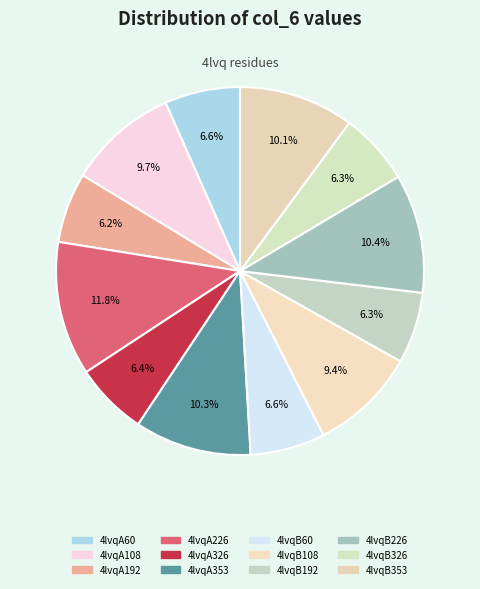

Rank the categories by value from highest to lowest.

4lvqA226, 4lvqB226, 4lvqA353, 4lvqB353, 4lvqA108, 4lvqB108, 4lvqA60, 4lvqB60, 4lvqA326, 4lvqB326, 4lvqB192, 4lvqA192